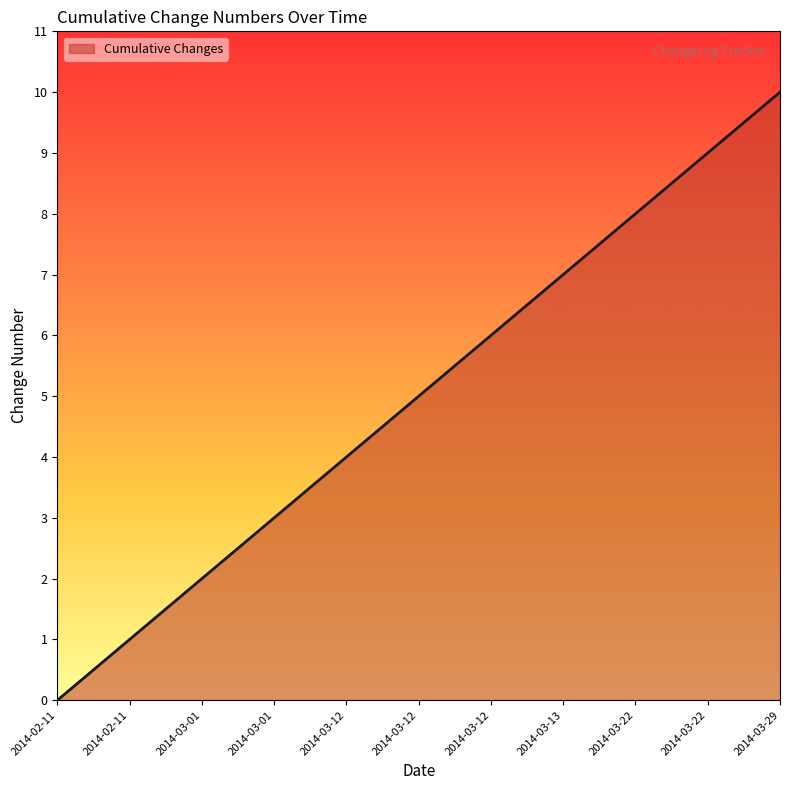

Which category has the lowest value across all series?

2014-02-11